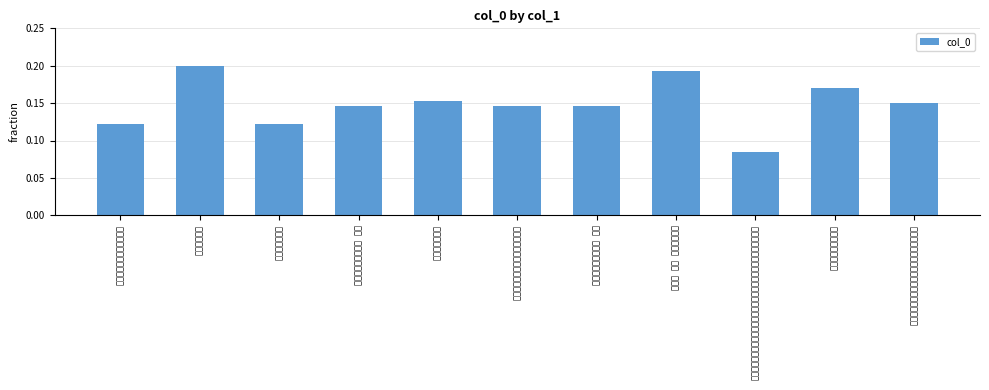

What is the average value?

0.1